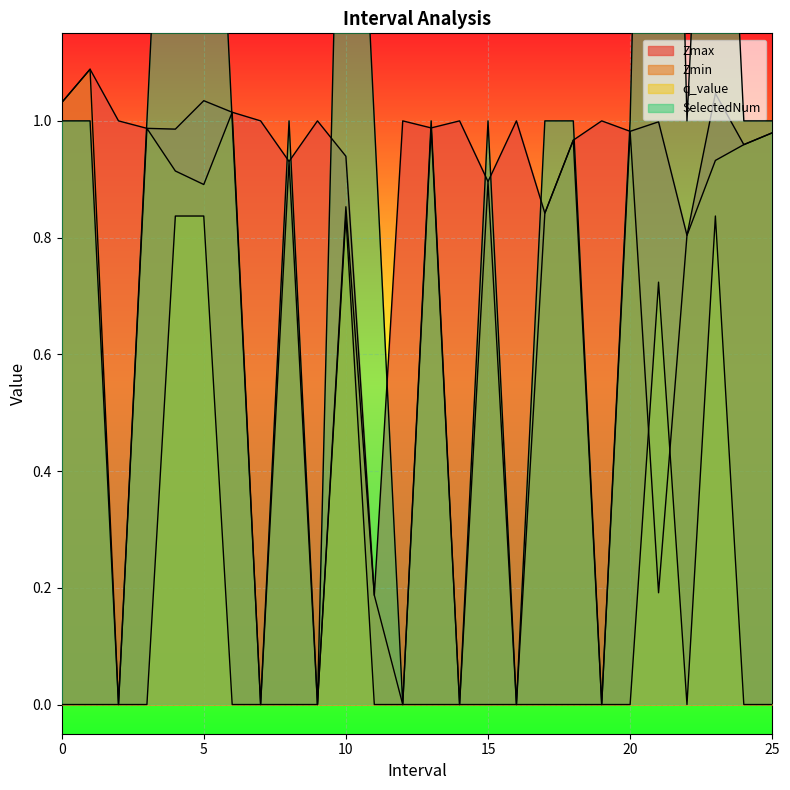

What is the maximum value shown in the chart?

3.0